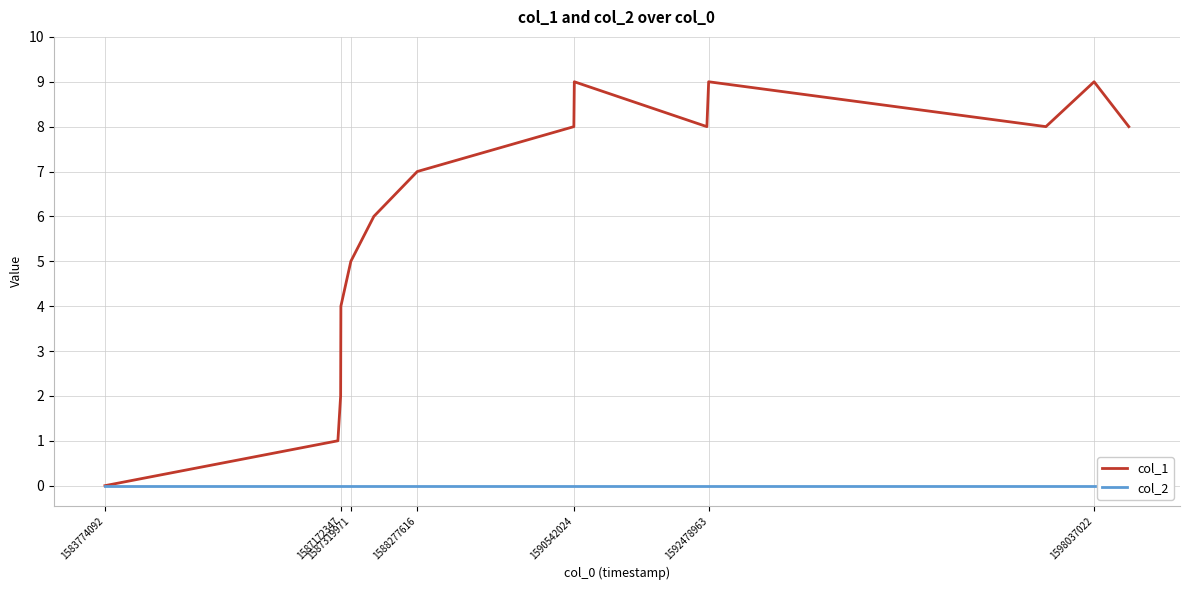

The value of col_1 at 1592478963 is 9. True or false?

True